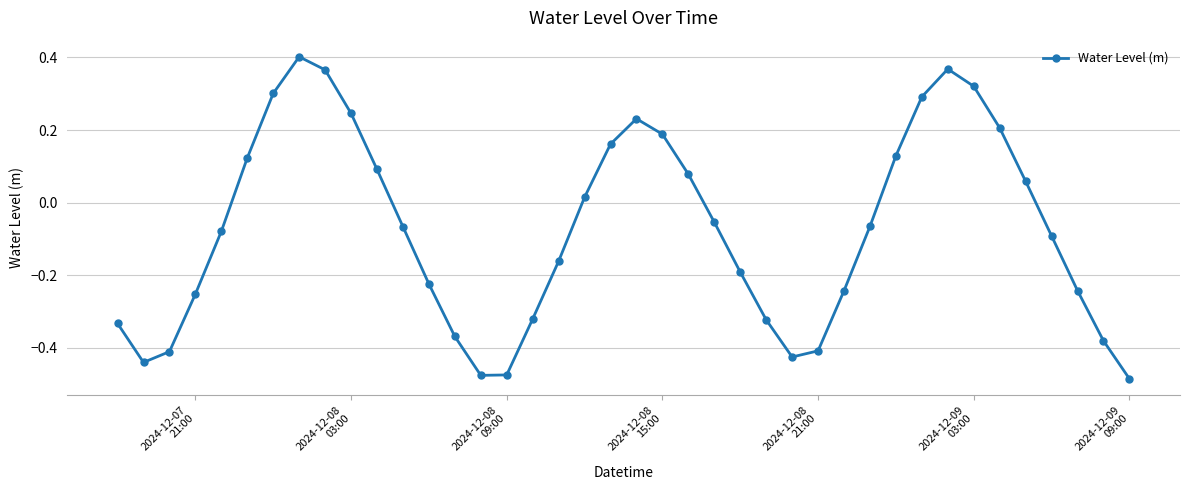

True or false: the data has more than 1 interior local peaks.

True